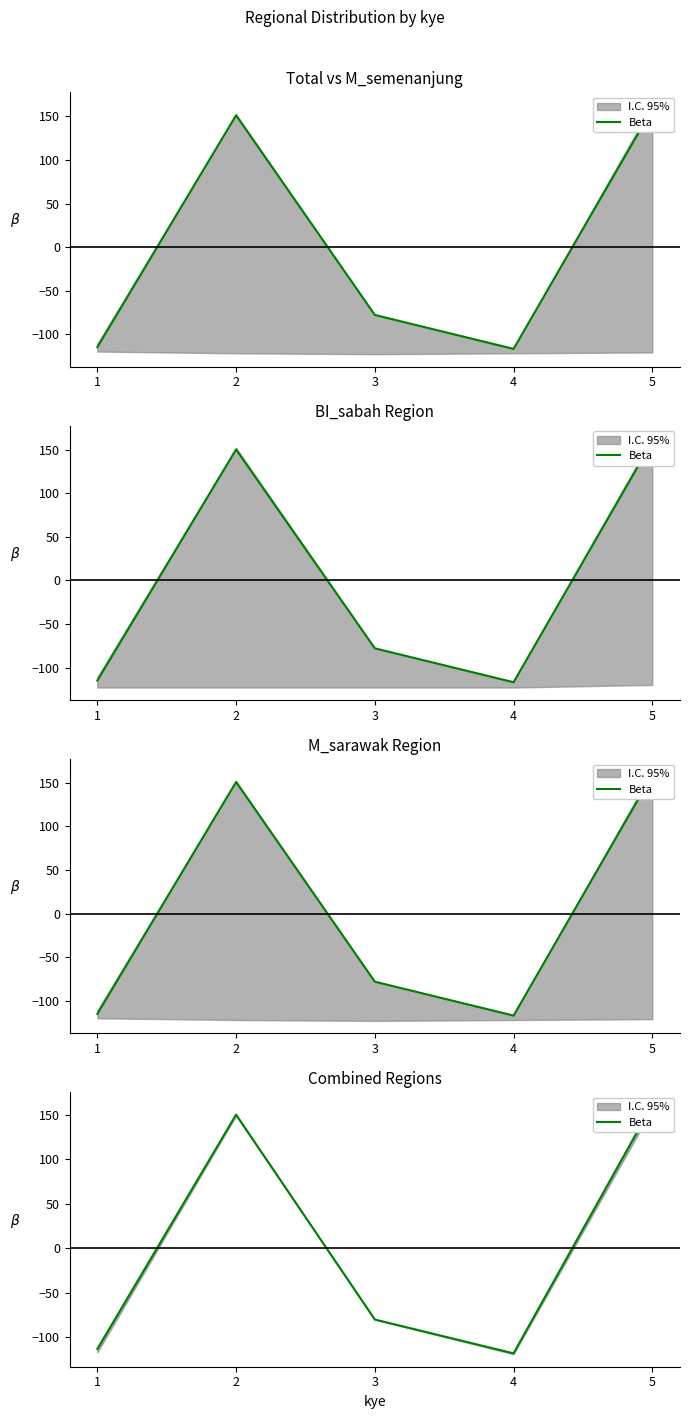

Is this an area chart (filled region under the line)?

No